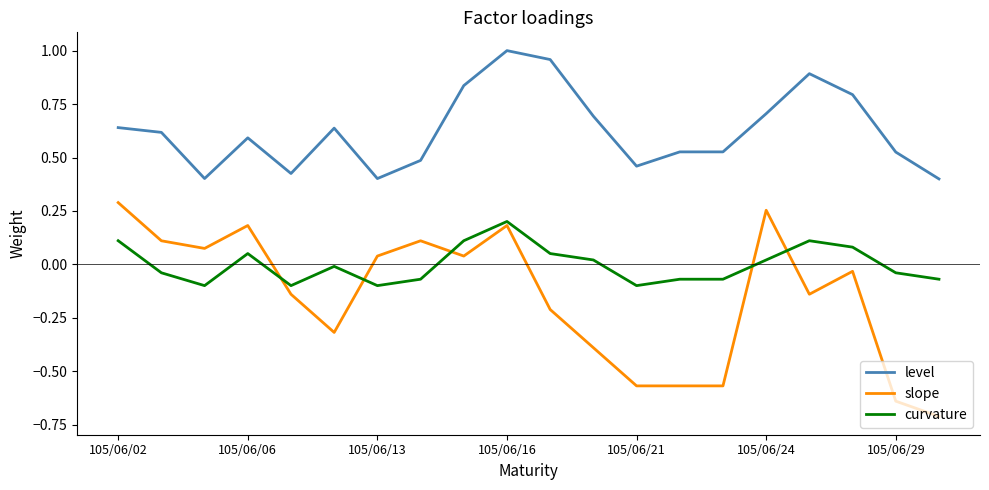

Which series has the largest total across all categories?

level